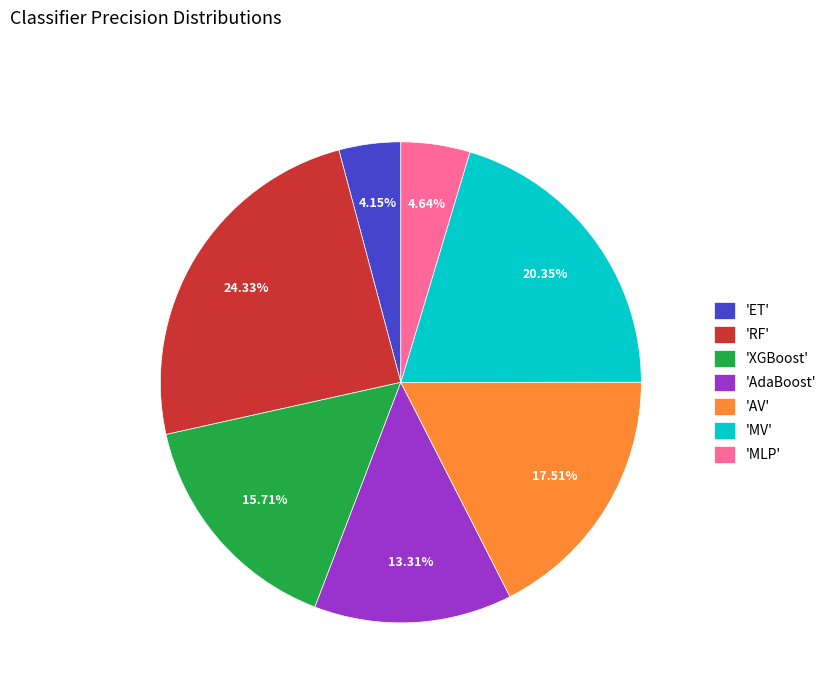

Does any single category account for the majority?

No